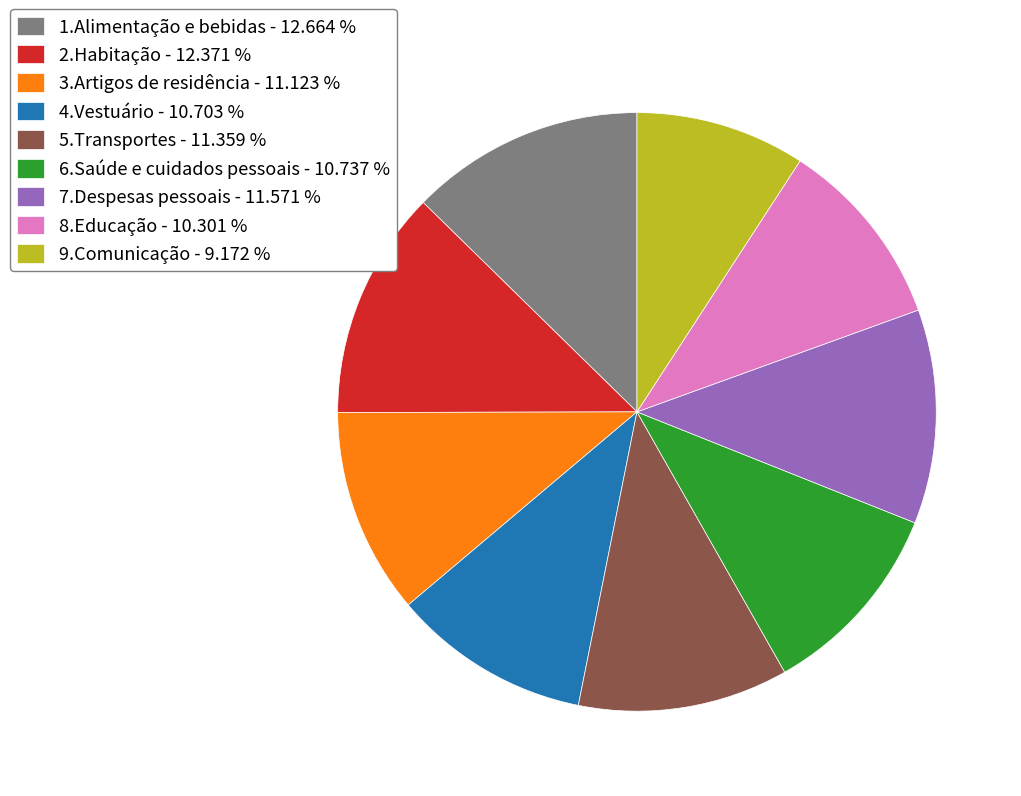

Combined, do 1.Alimentação e bebidas - 12.664 % and 5.Transportes - 11.359 % account for over 50%?

No